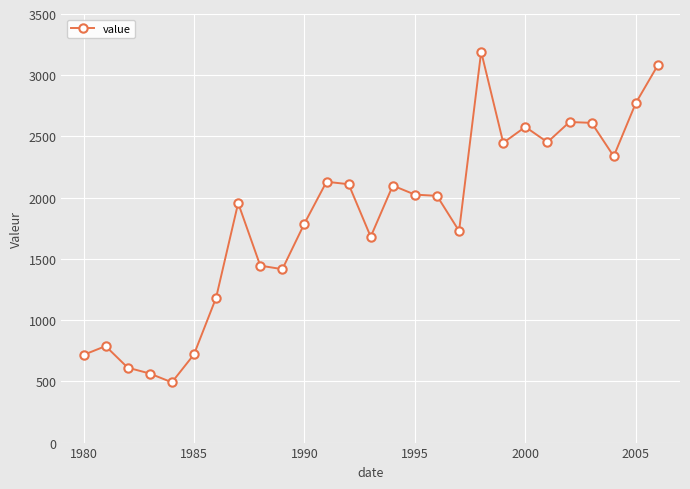

How many values are below 2015?

13